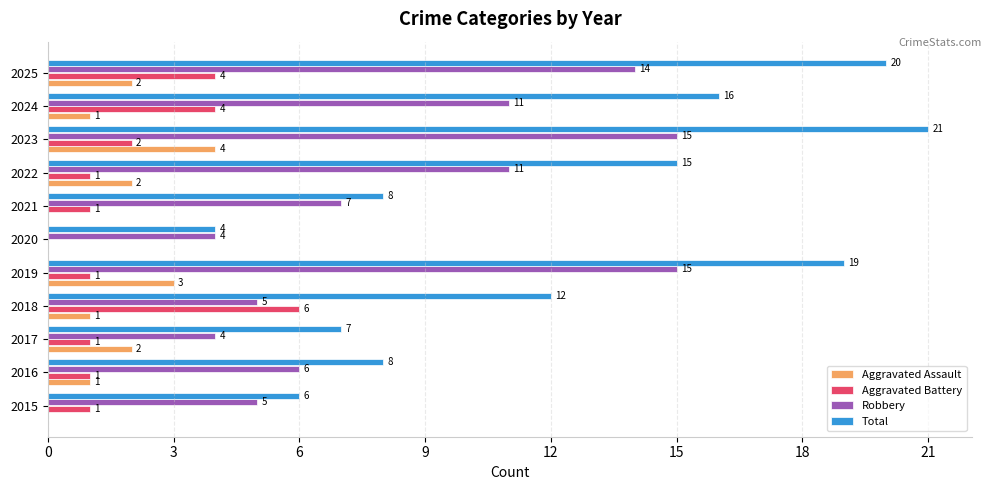

True or false: Robbery has a value of 5 at 2015.

True